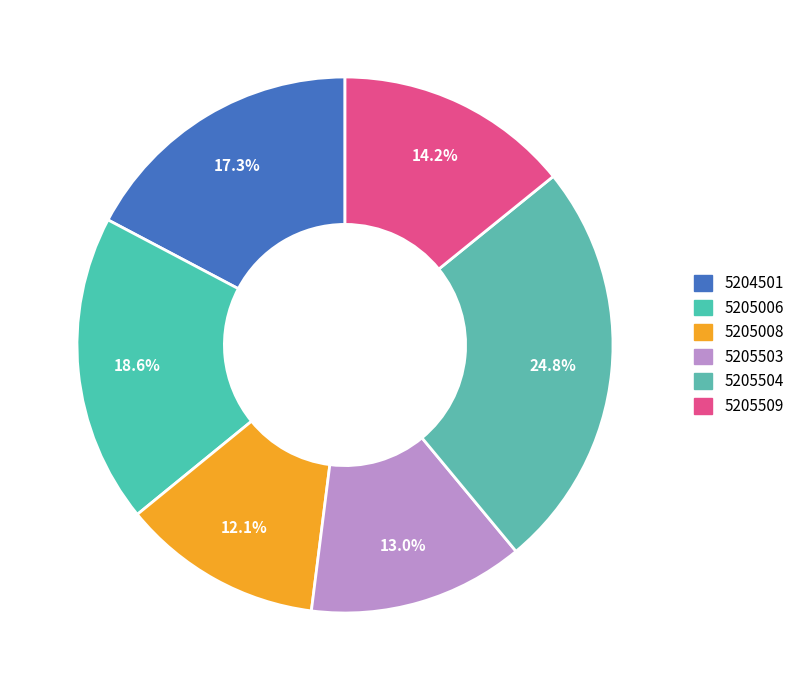

Rank the categories by value from lowest to highest.

5205008, 5205503, 5205509, 5204501, 5205006, 5205504